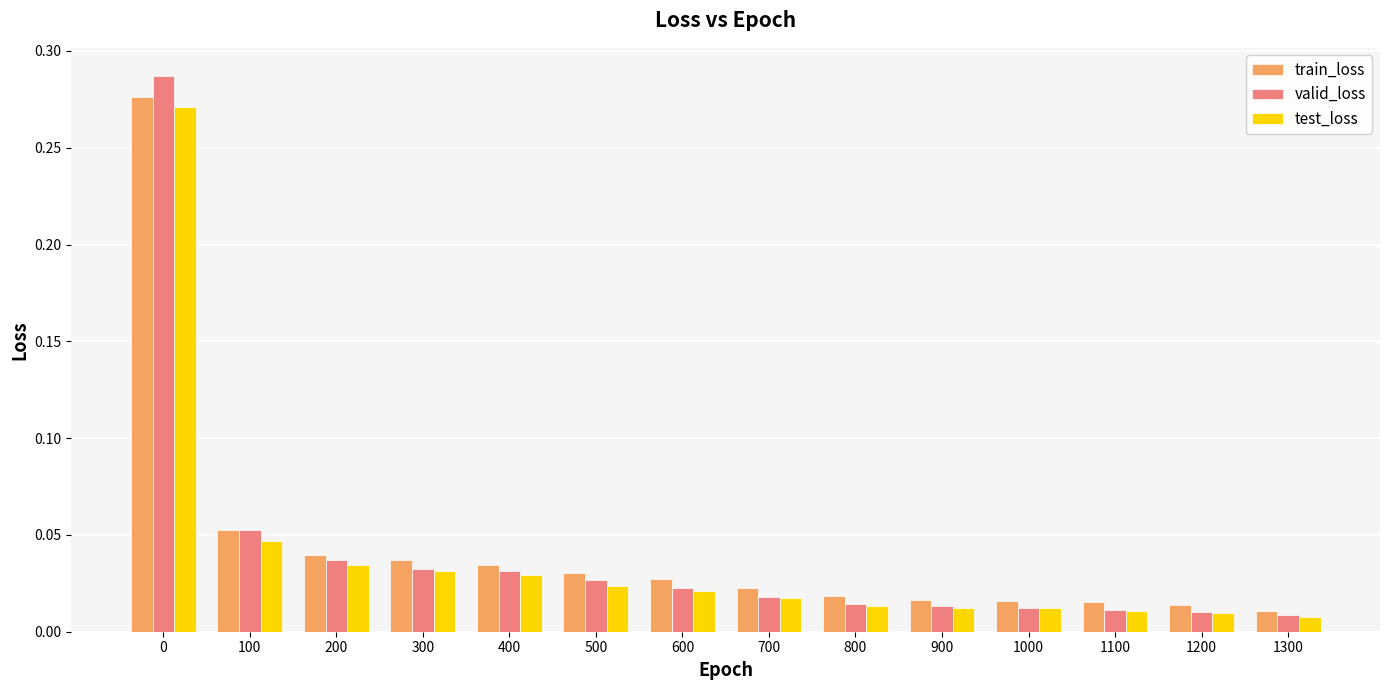

At how many categories does at least one series exceed 0?

14